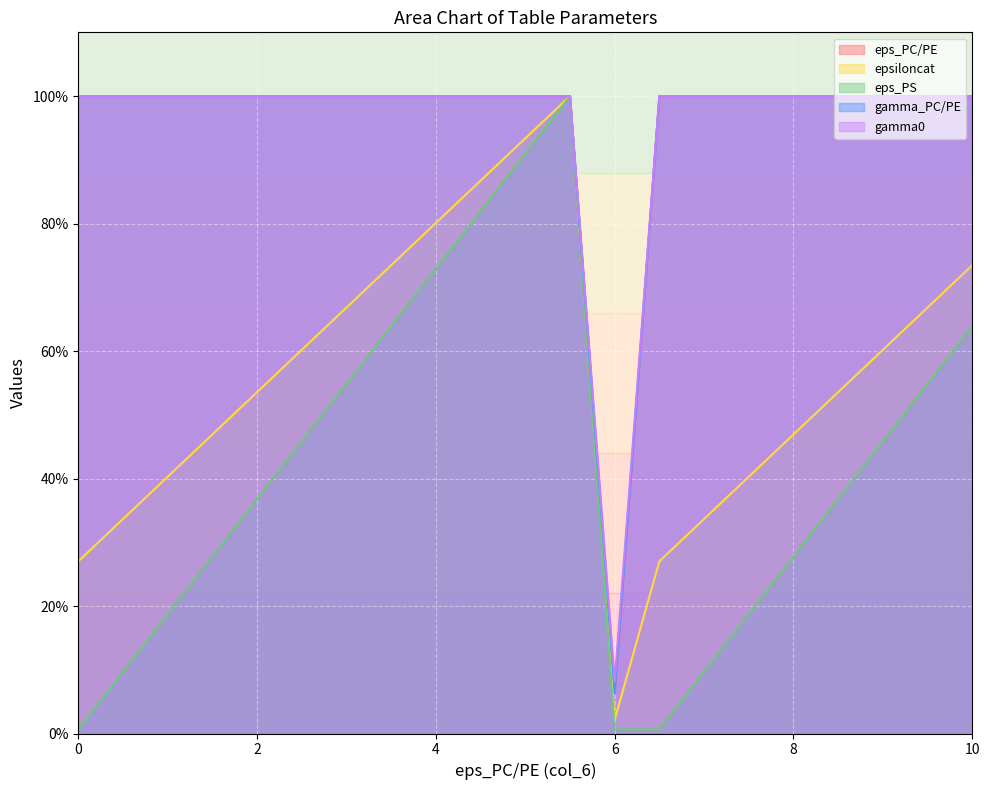

What position from the left is 8.5?

18